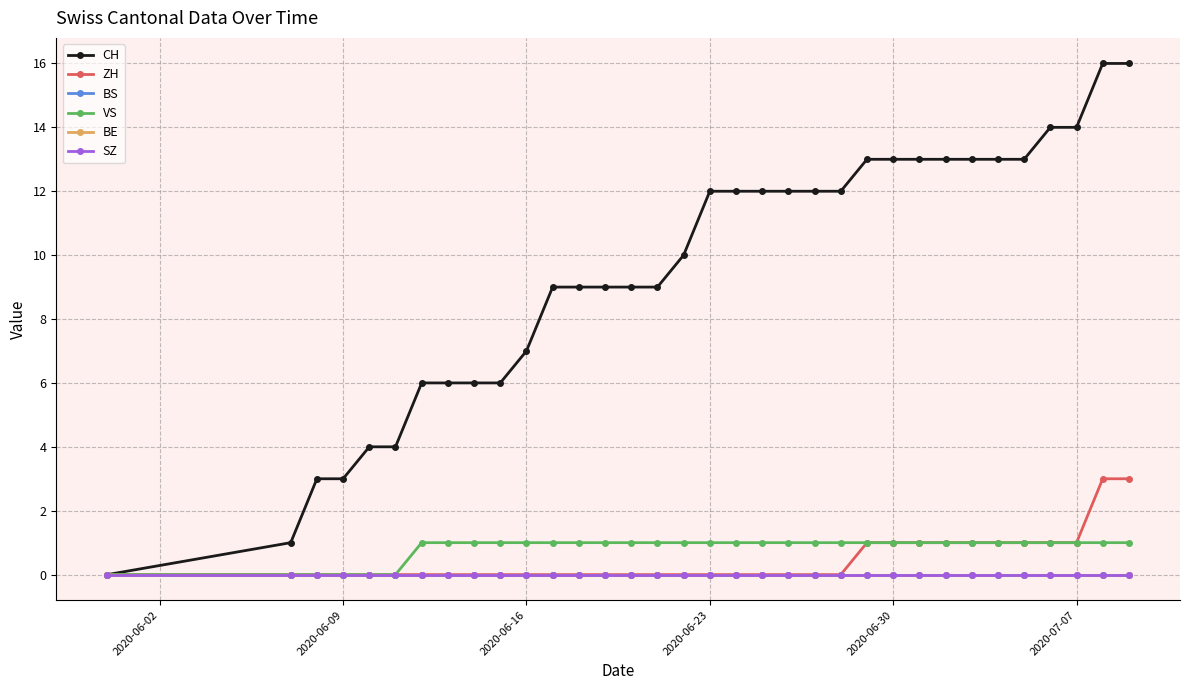

What is the sum of all ZH values?

15